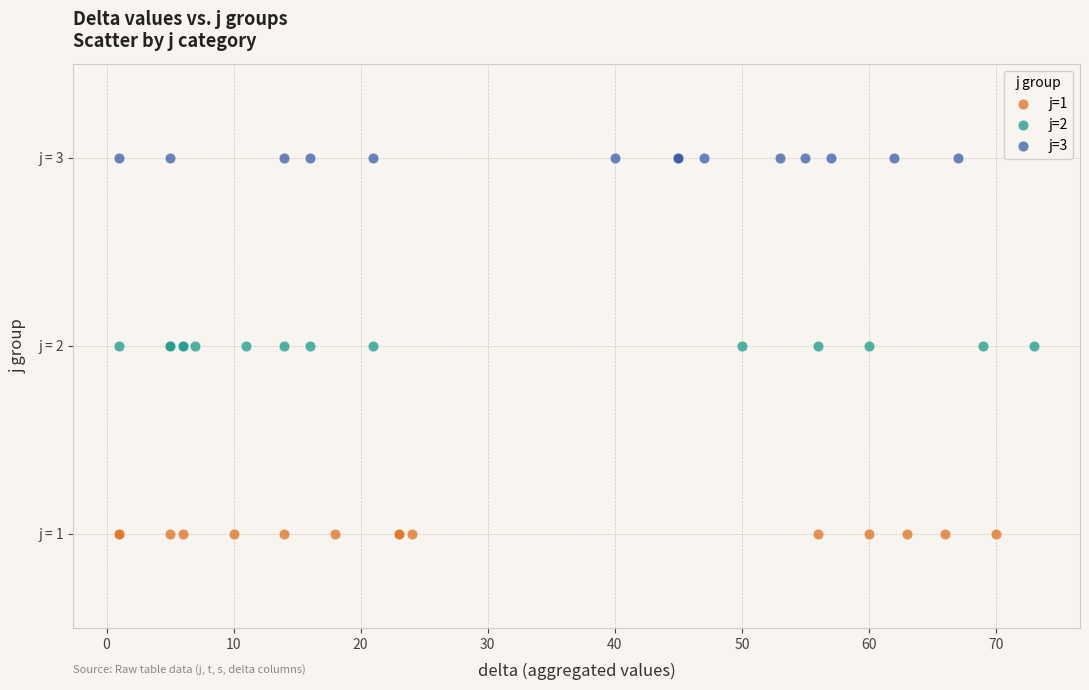

What are all the series names shown in the legend?

j=1, j=2, j=3